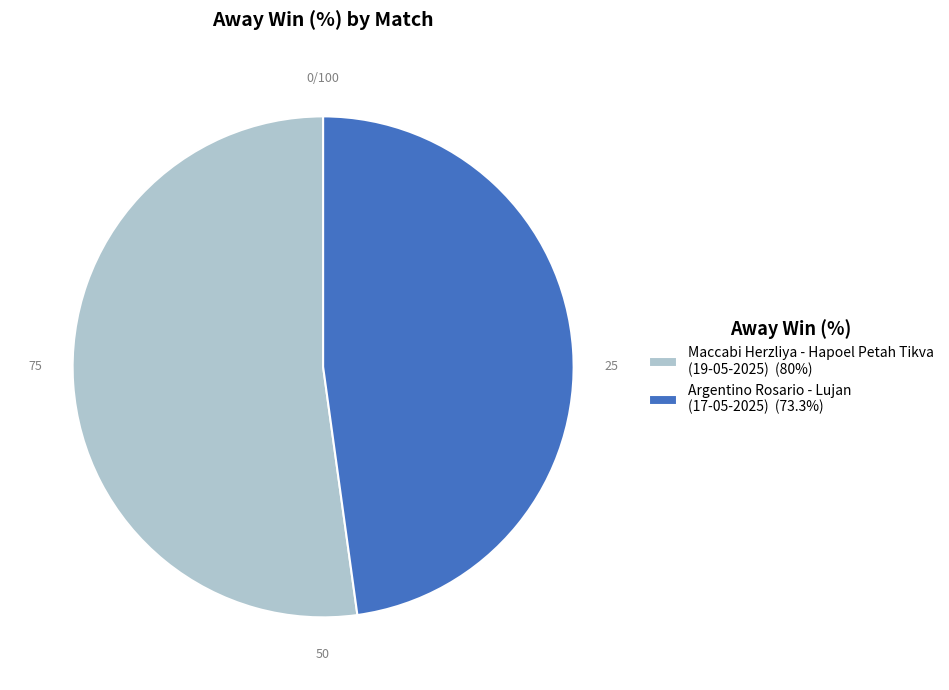

Does any single category account for the majority?

Yes